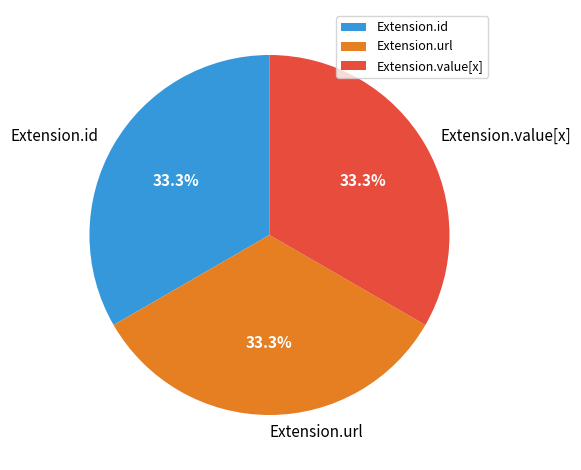

Is there a majority slice in this chart?

No